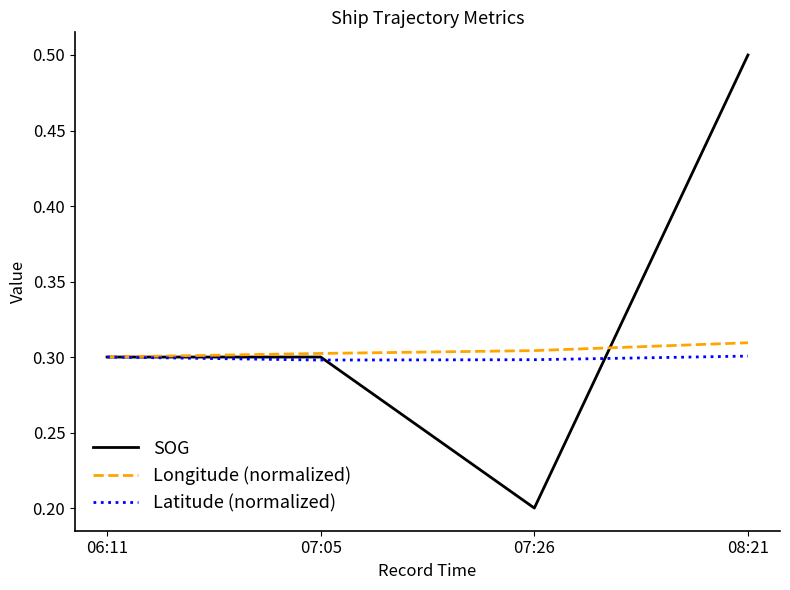

Does the chart have visible grid lines?

No